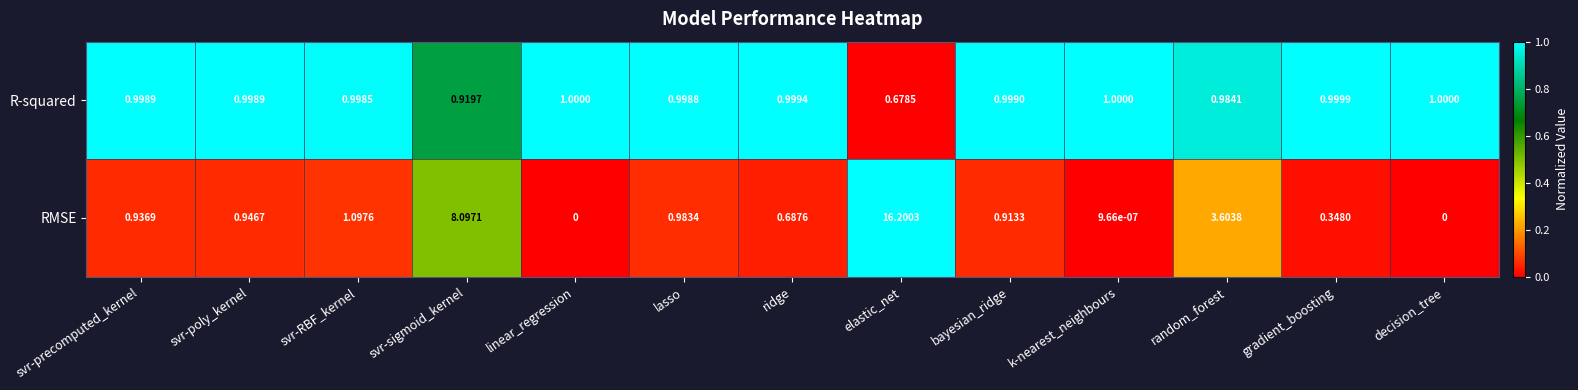

Rank the series at svr-poly_kernel from highest to lowest value.

R-squared, RMSE